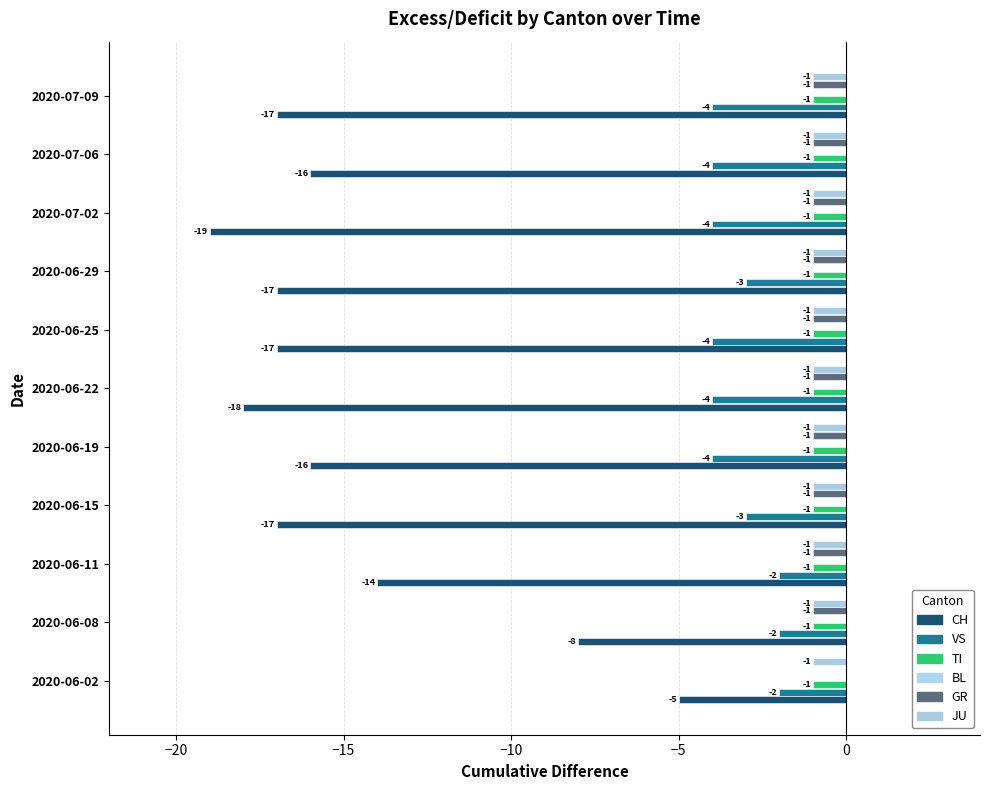

Are the bars grouped side by side (vs. stacked)?

Yes